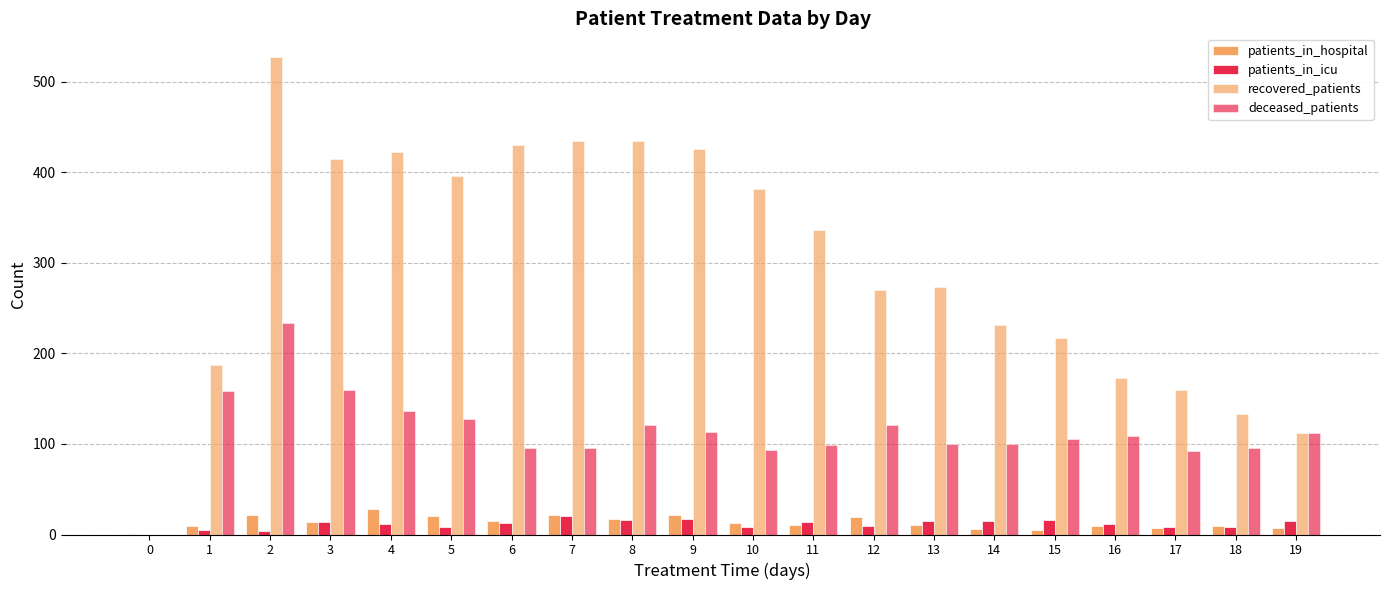

How many groups of bars are there?

20